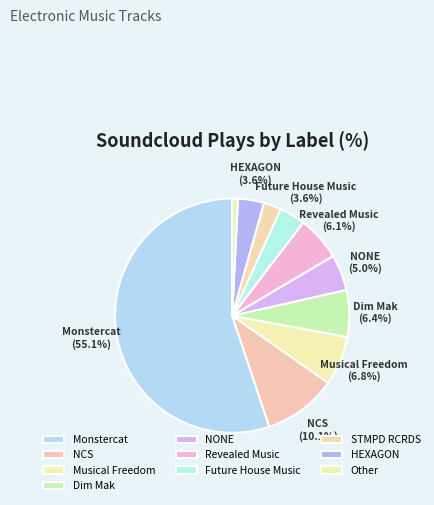

What is the change in value from Monstercat to Future House Music?

-130920